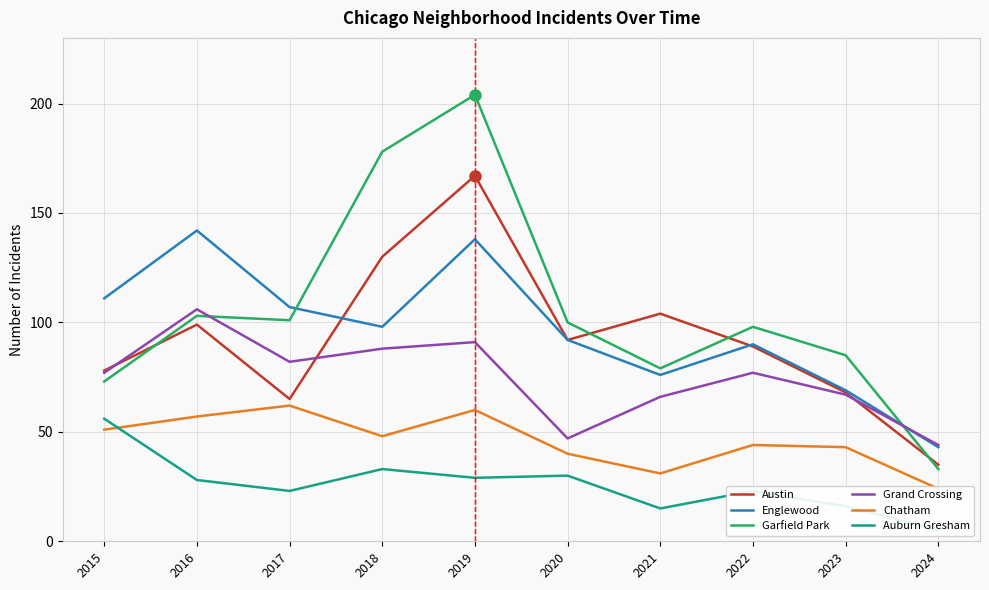

Count the number of data series in this chart.

6